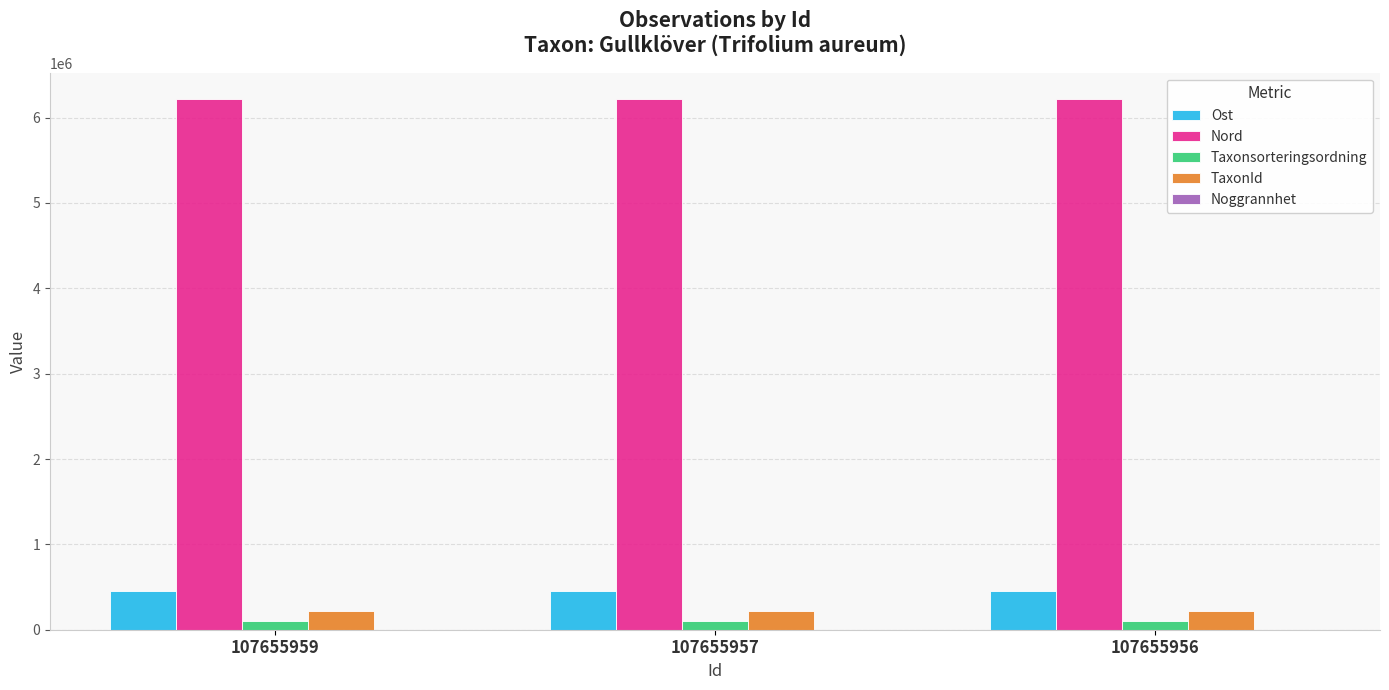

What is the sum of all TaxonId values?

663951.0